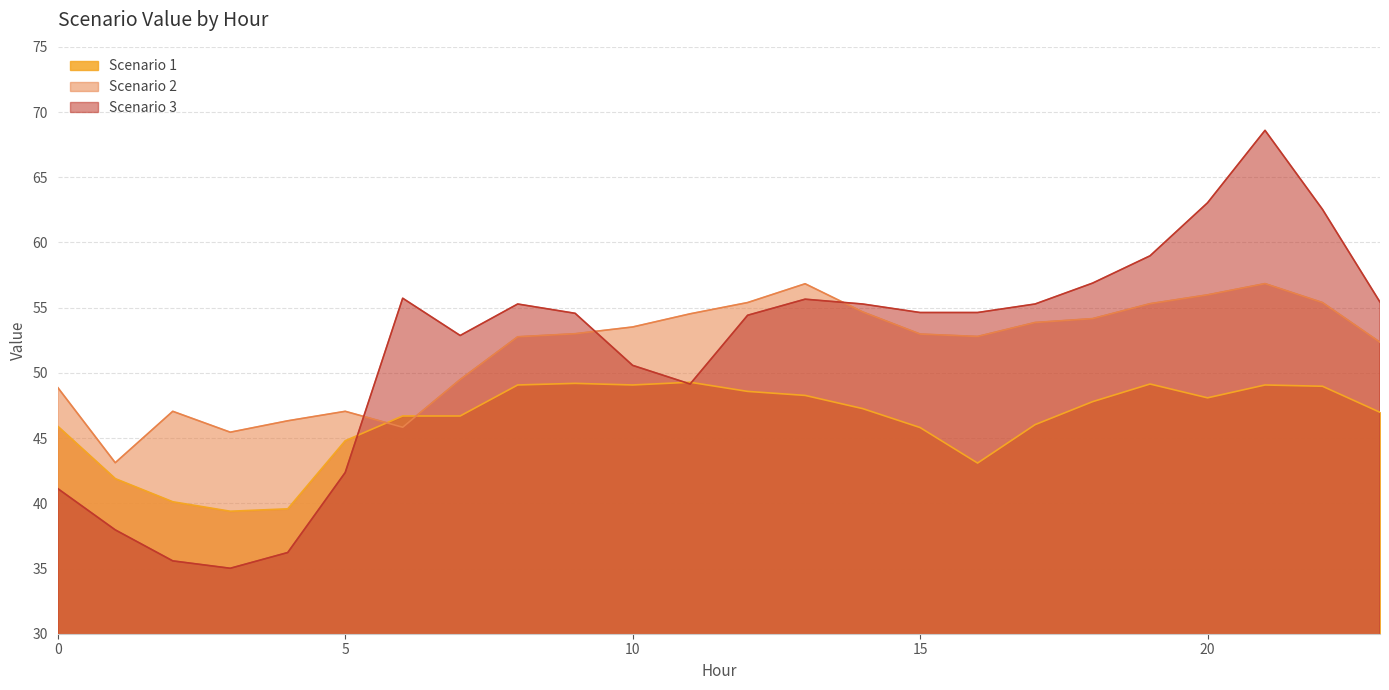

True or false: Scenario 1 has a value of 47.3 at 14.

True